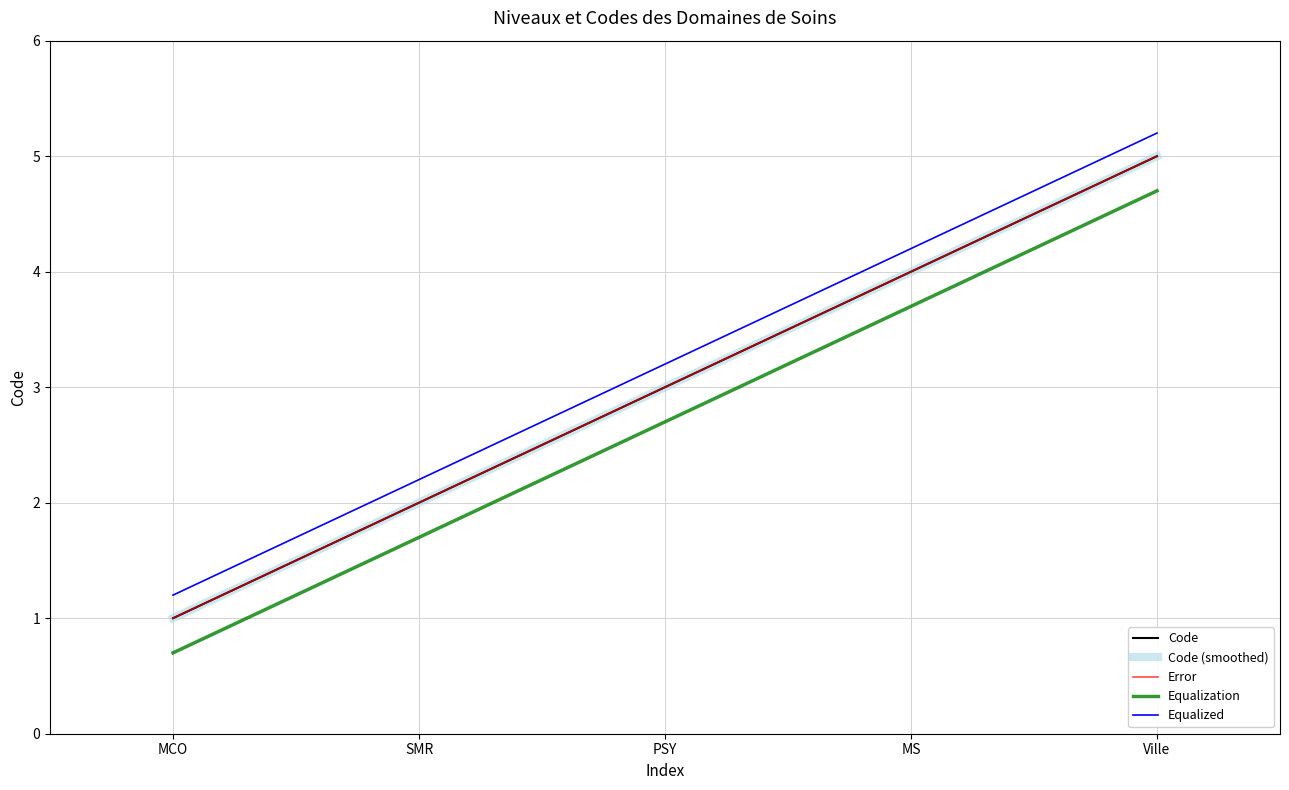

Rank the categories by Code (smoothed) value from highest to lowest.

Ville, MS, PSY, SMR, MCO